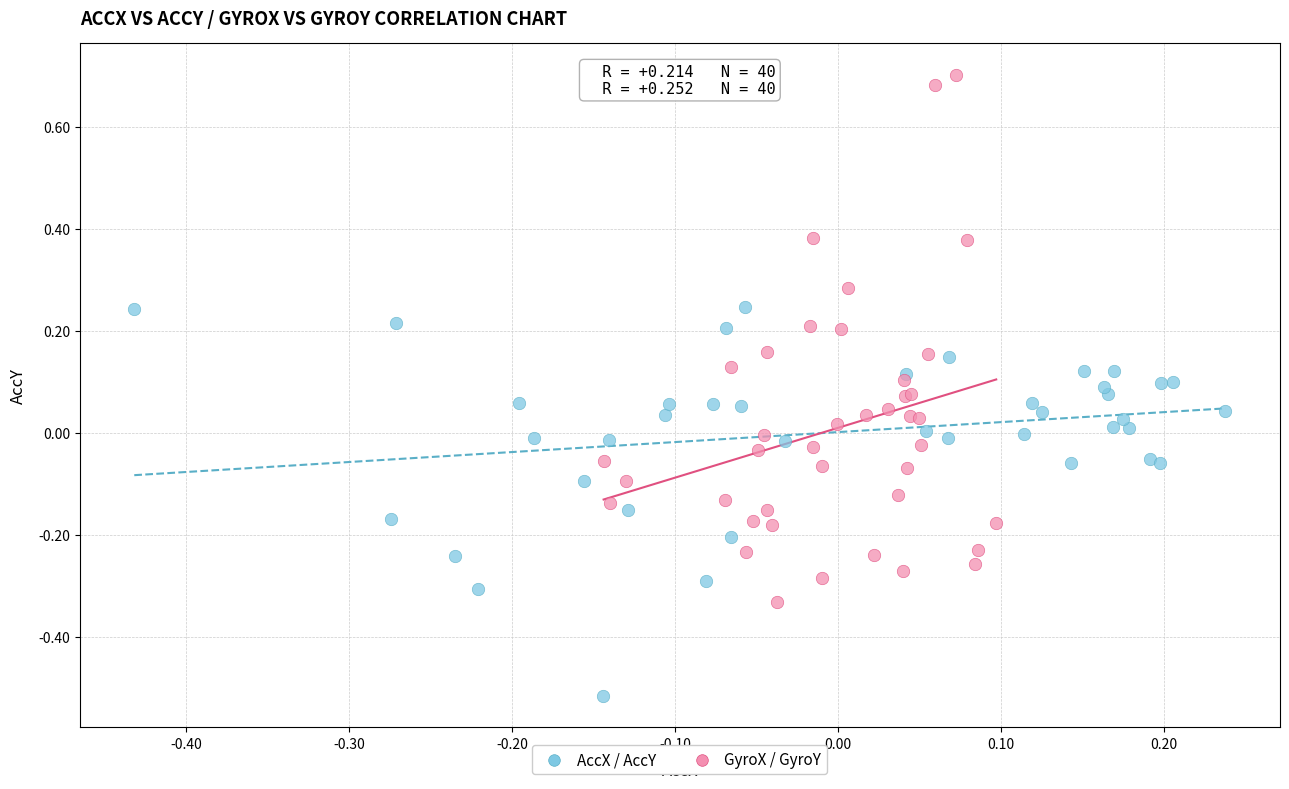

Which series reaches the maximum Y coordinate?

GyroX / GyroY